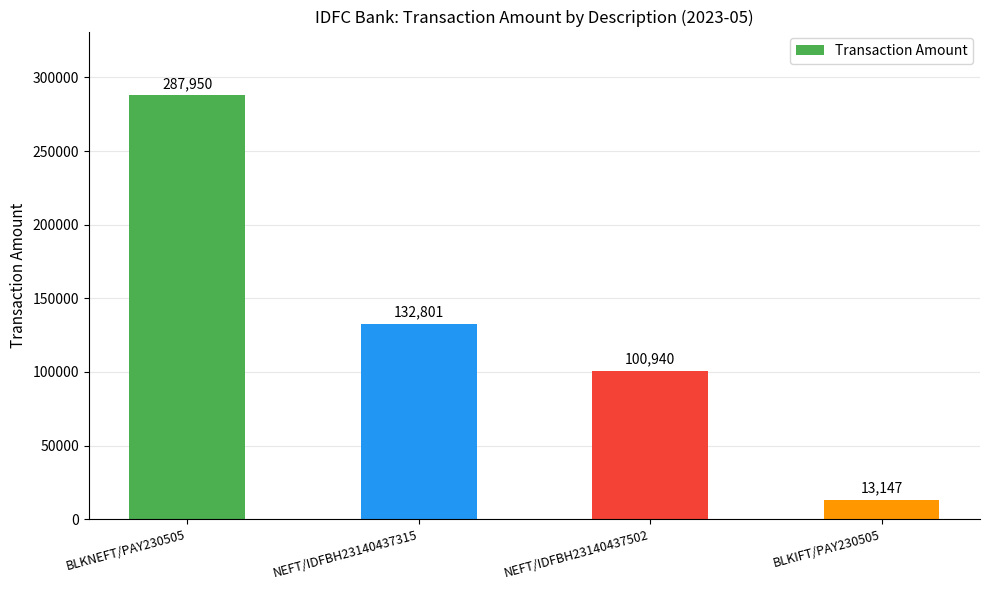

What position from the left is NEFT/IDFBH23140437502?

3